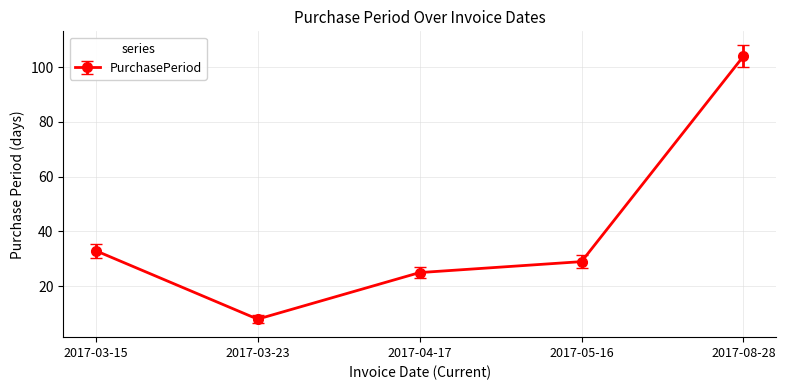

Rank the categories by value from highest to lowest.

2017-08-28, 2017-03-15, 2017-05-16, 2017-04-17, 2017-03-23